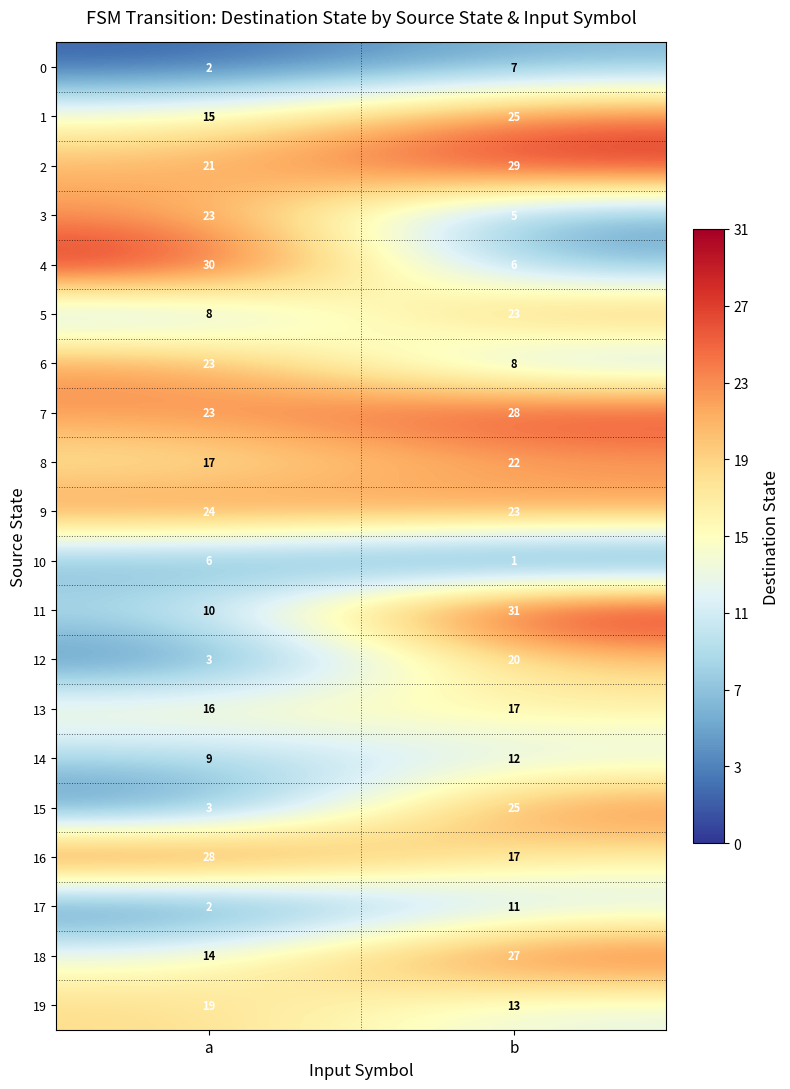

Rank the categories by 9 value from lowest to highest.

b, a